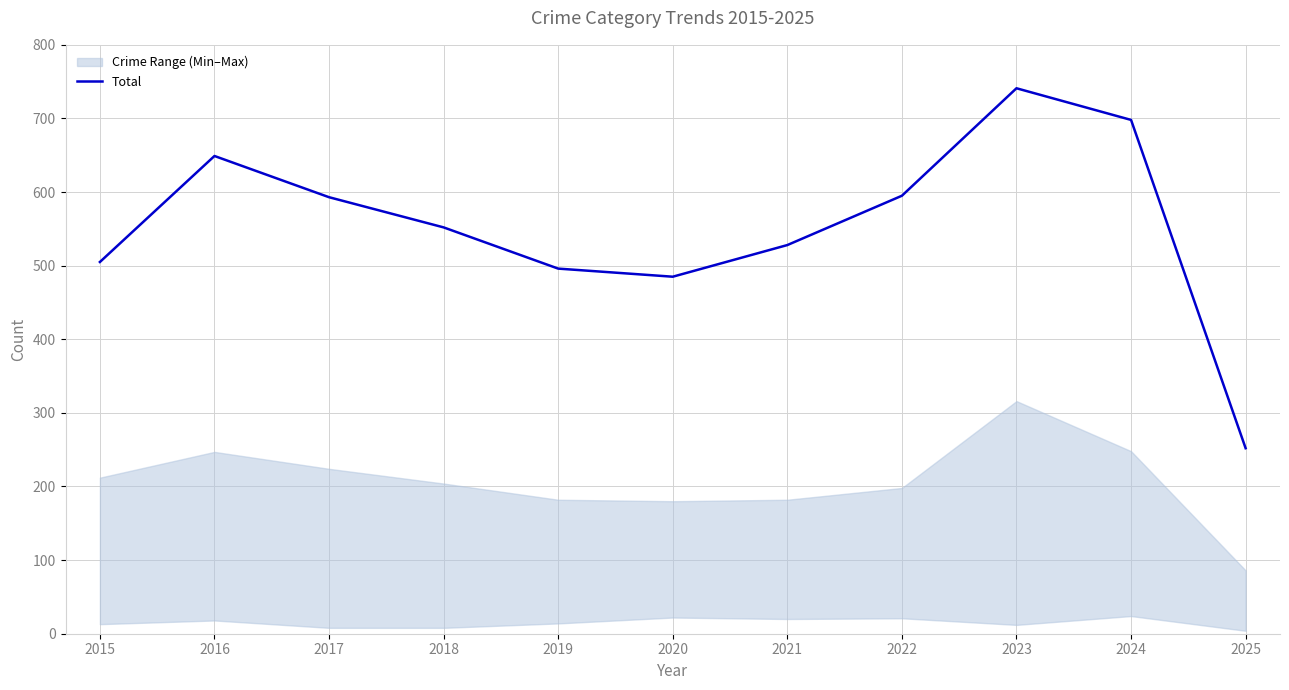

At which category does the data reach its first local valley?

2020